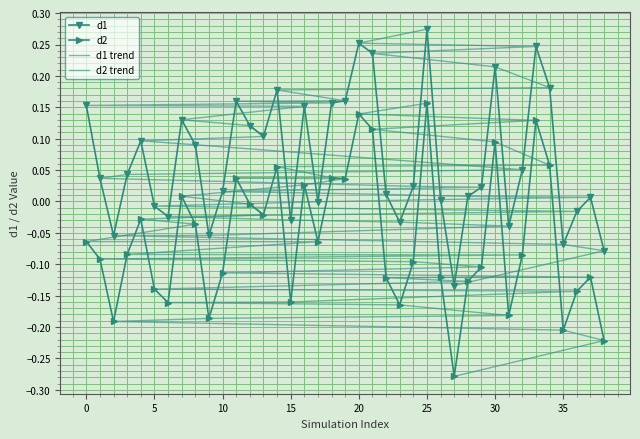

What is the highest value of the d2 series?

0.2